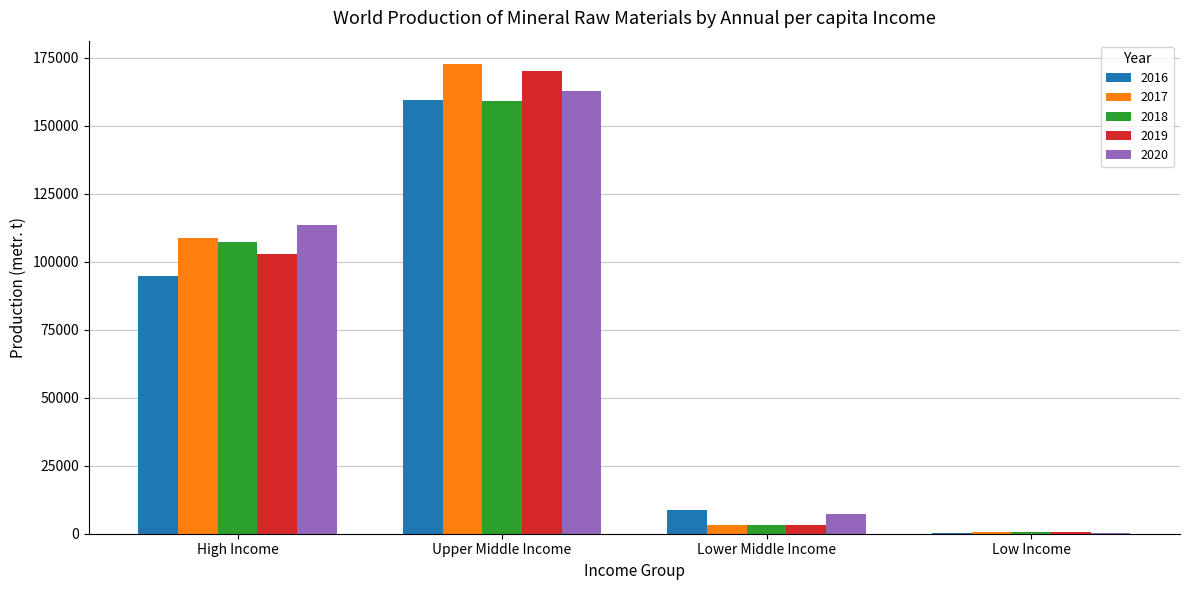

How many groups of bars are there?

4